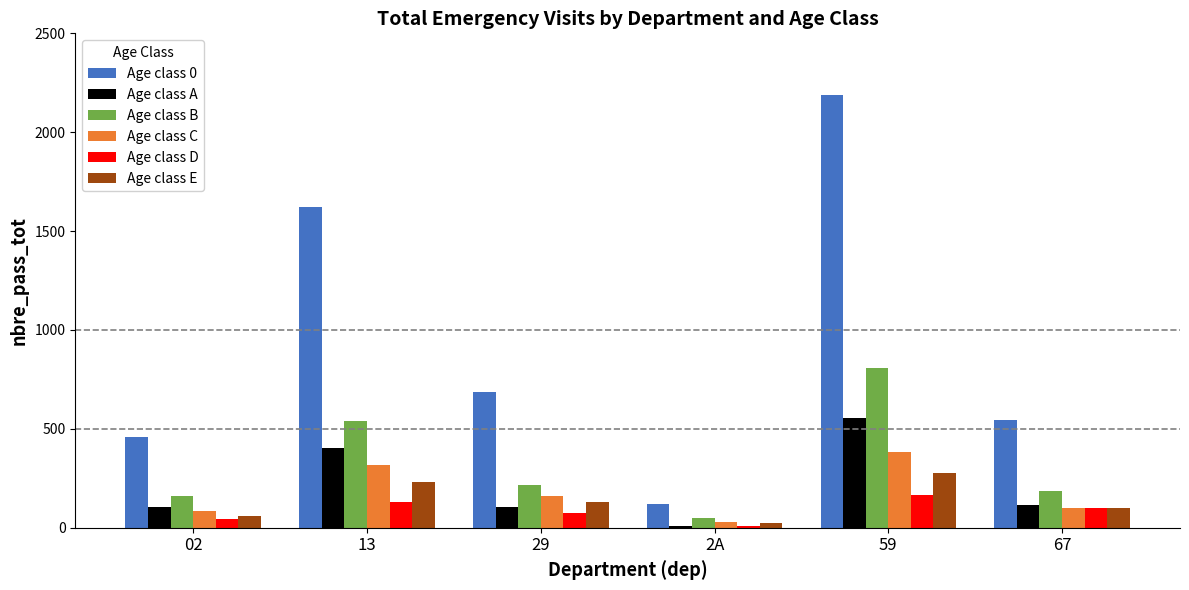

What is the average value of the Age class C series?

179